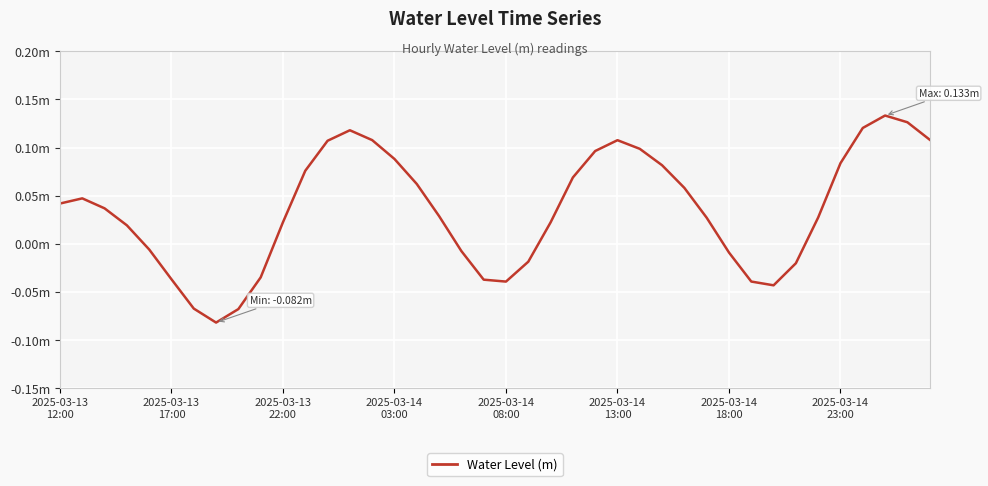

Does the chart have visible grid lines?

Yes